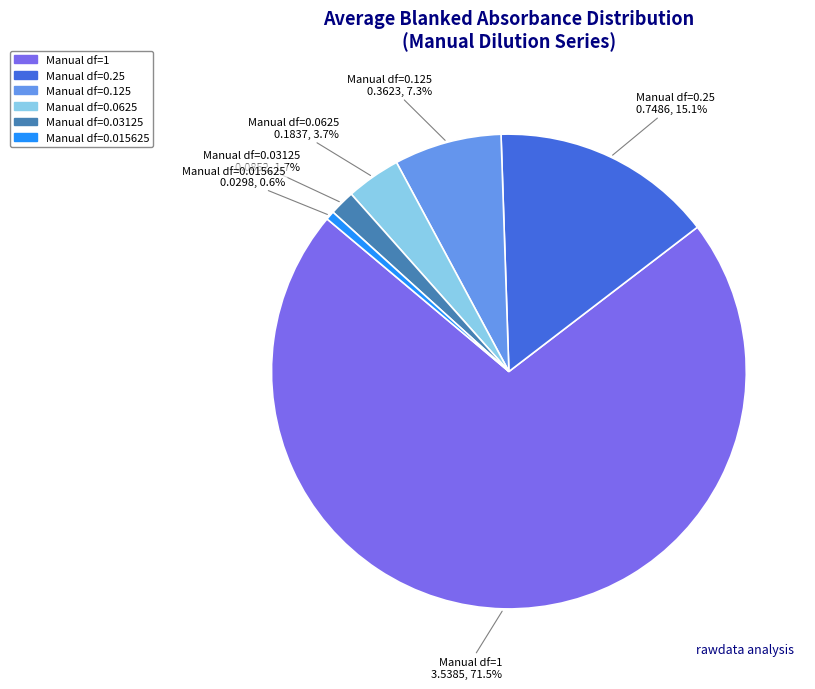

To the nearest percent, what portion does Manual df=0.03125 represent?

2%